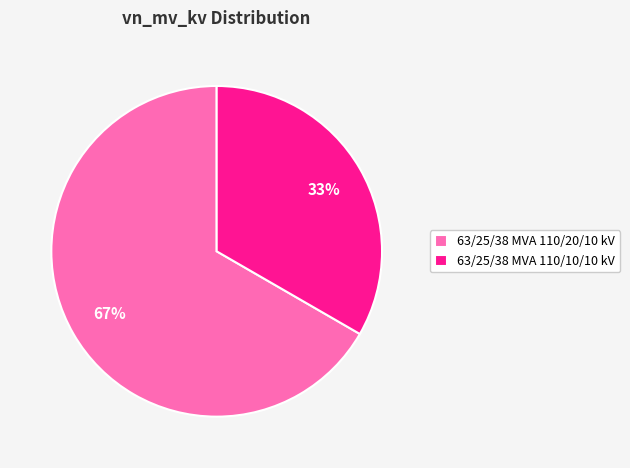

To the nearest percent, what percentage of the pie is 63/25/38 MVA 110/20/10 kV?

67%